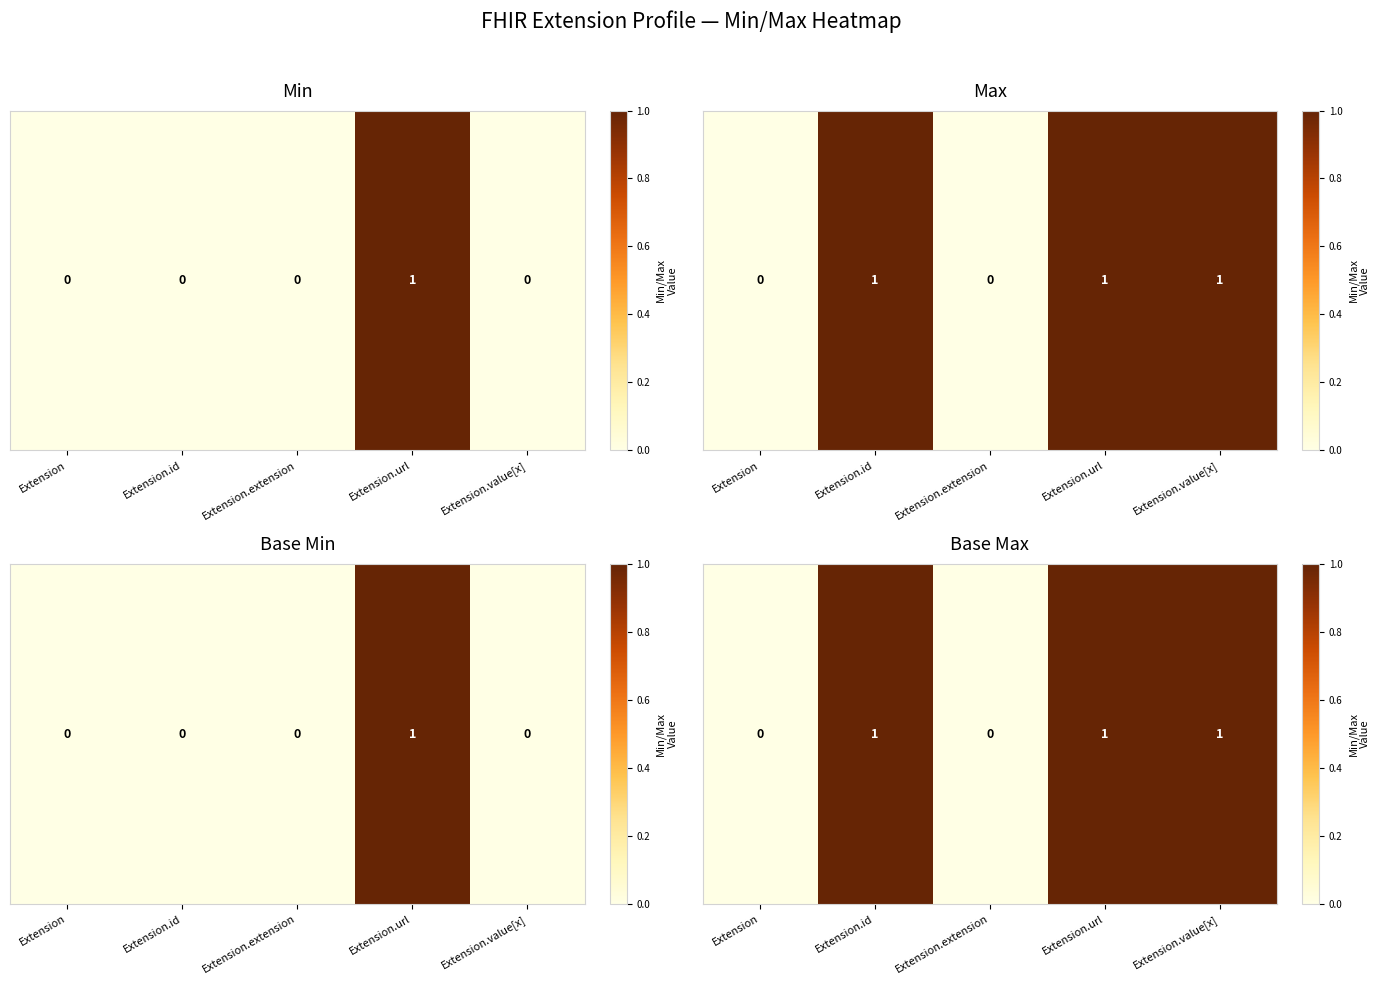

Between Extension and Extension.value[x], which is larger?

Extension.value[x]